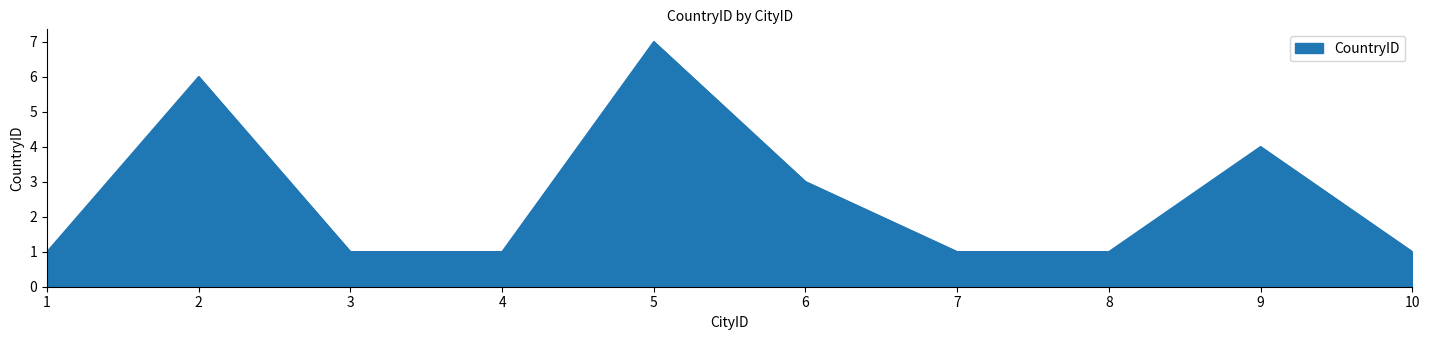

What is the maximum value shown in the chart?

7